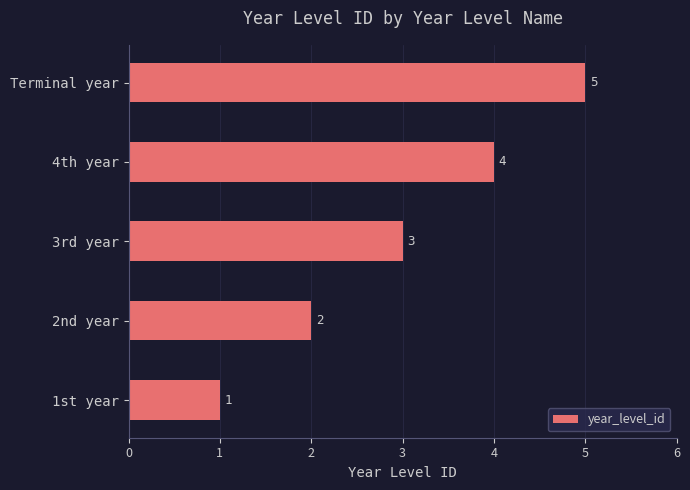

What is the ratio of the value at 1st year to the value at 2nd year?

0.5